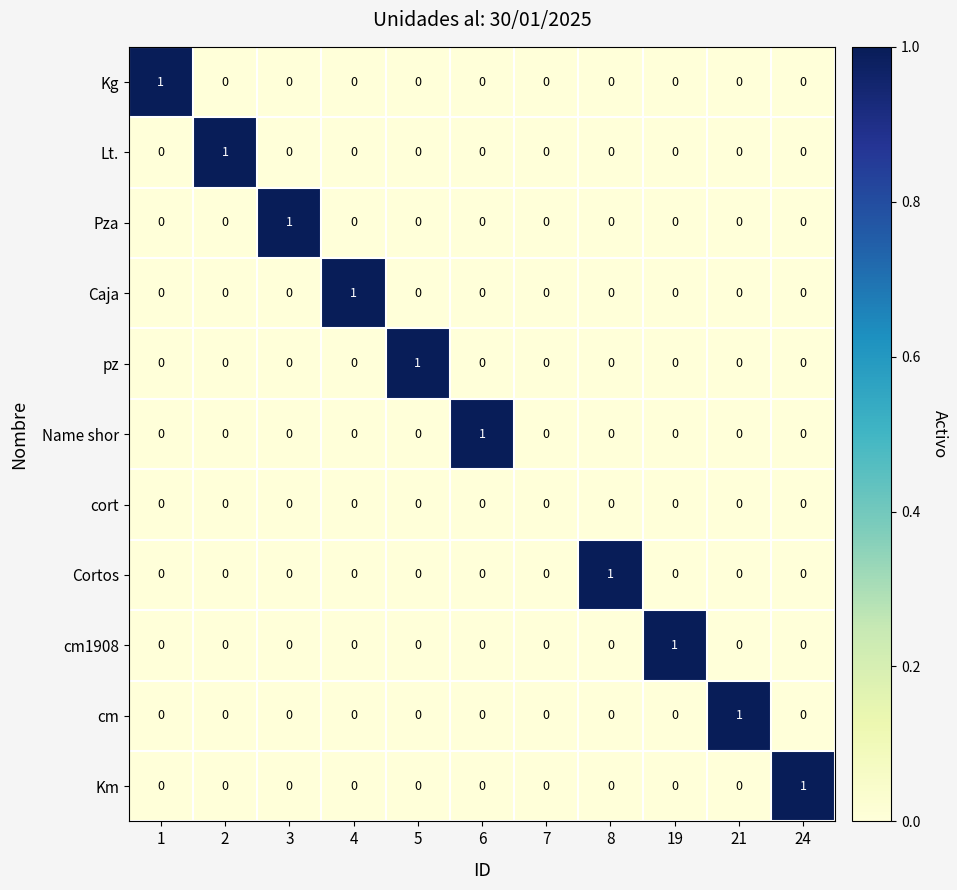

Is it true that pz equals 0 at 3?

True